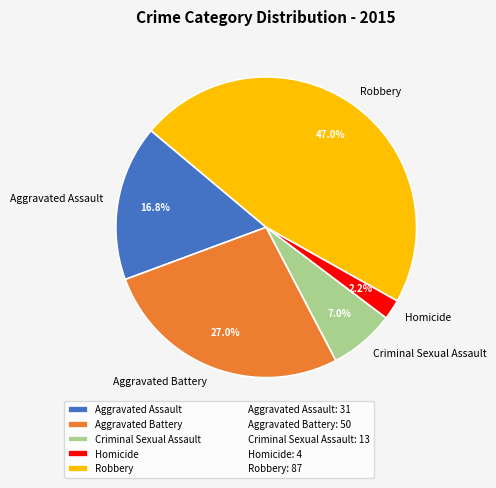

Between Aggravated Assault and Homicide, which is larger?

Aggravated Assault